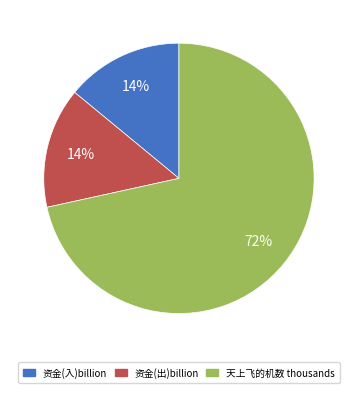

Which slice is the largest?

天上飞的机数 thousands